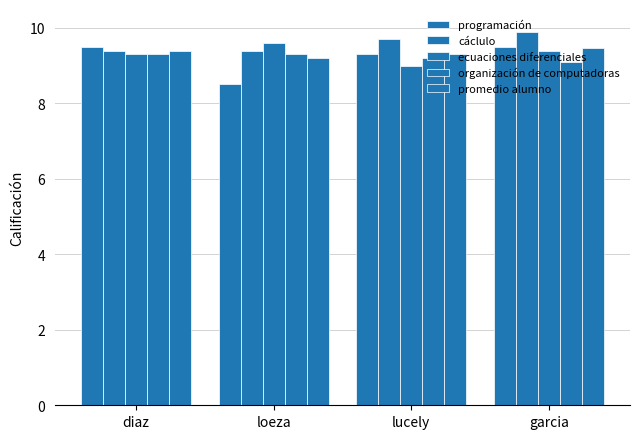

The value of promedio alumno at garcia is 9.5. True or false?

True